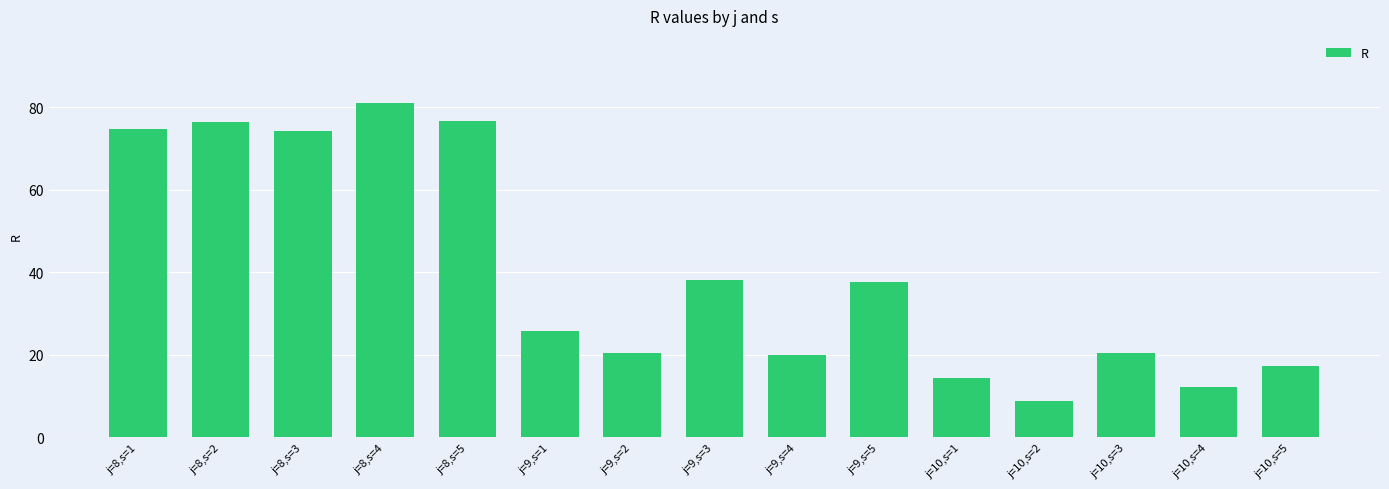

How many data points are less than 25?

7